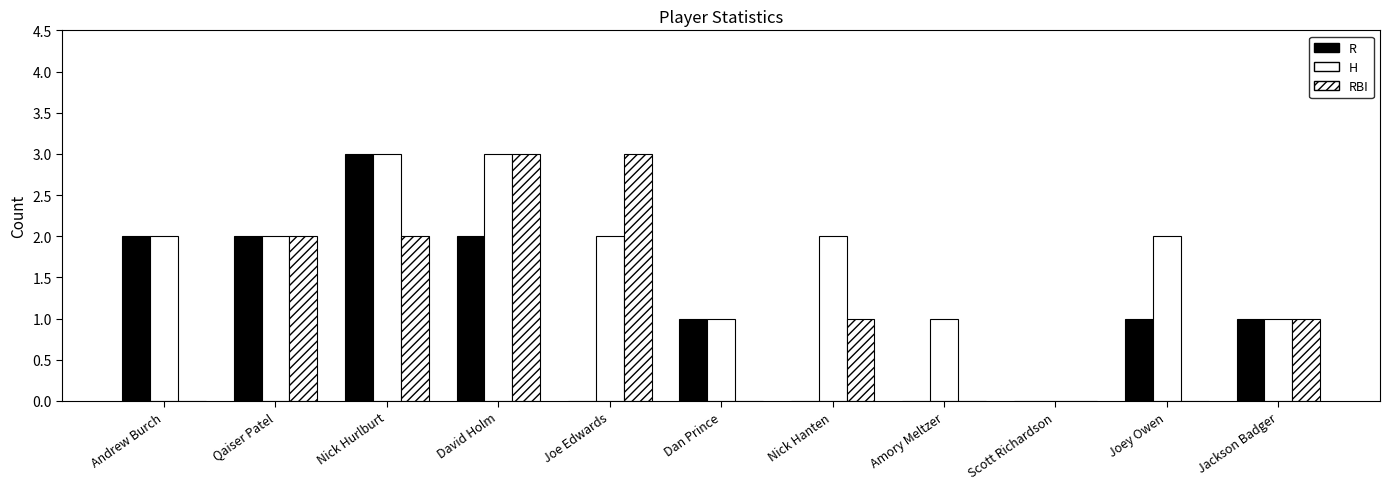

Reading right to left, extract all data points from this chart.

R: Jackson Badger=1	Joey Owen=1	Scott Richardson=0	Amory Meltzer=0	Nick Hanten=0	Dan Prince=1	Joe Edwards=0	David Holm=2	Nick Hurlburt=3	Qaiser Patel=2	Andrew Burch=2
H: Jackson Badger=1	Joey Owen=2	Scott Richardson=0	Amory Meltzer=1	Nick Hanten=2	Dan Prince=1	Joe Edwards=2	David Holm=3	Nick Hurlburt=3	Qaiser Patel=2	Andrew Burch=2
RBI: Jackson Badger=1	Joey Owen=0	Scott Richardson=0	Amory Meltzer=0	Nick Hanten=1	Dan Prince=0	Joe Edwards=3	David Holm=3	Nick Hurlburt=2	Qaiser Patel=2	Andrew Burch=0